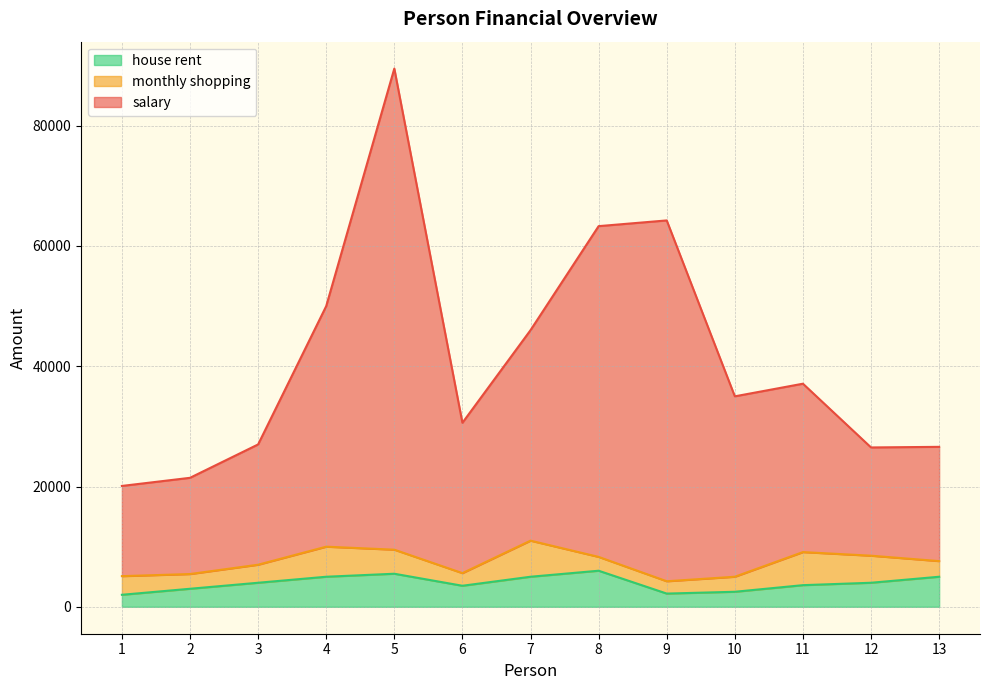

Between 6 and 1, which is larger?

6